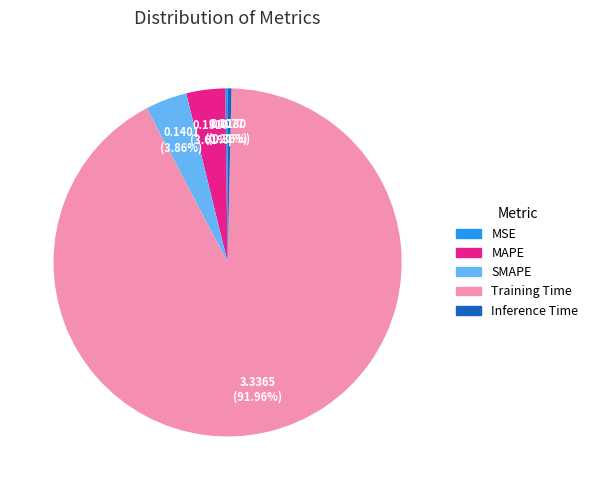

Does any single category account for the majority?

Yes